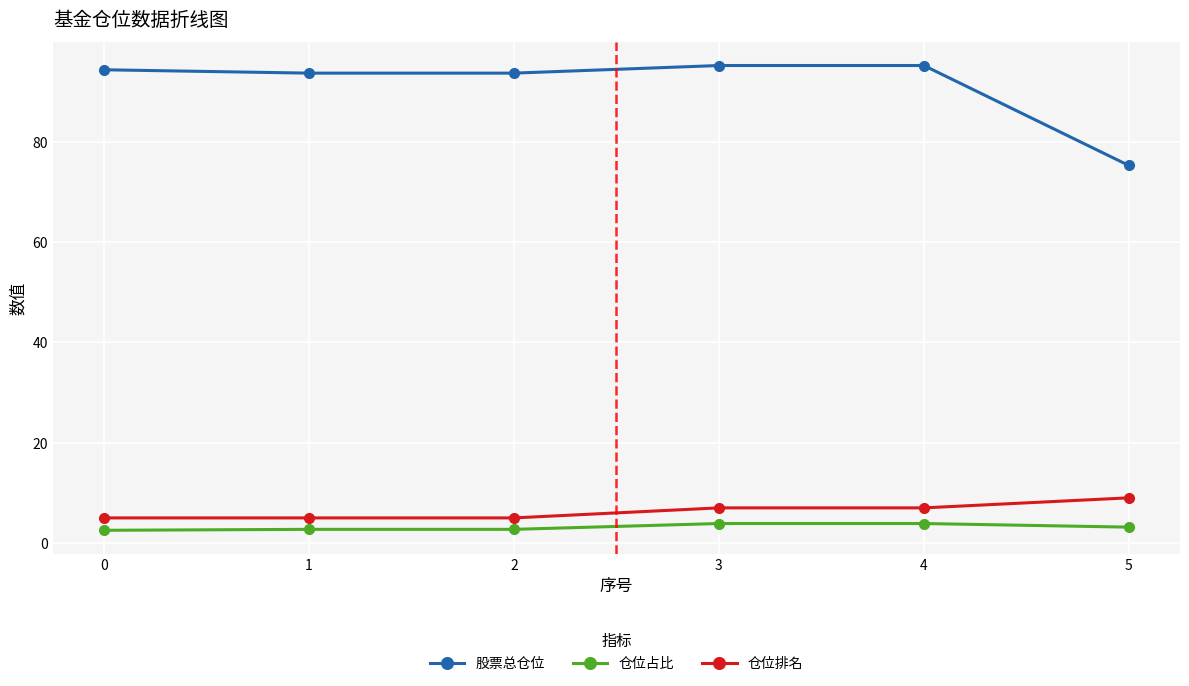

Read the 仓位占比 value at 4.

3.9